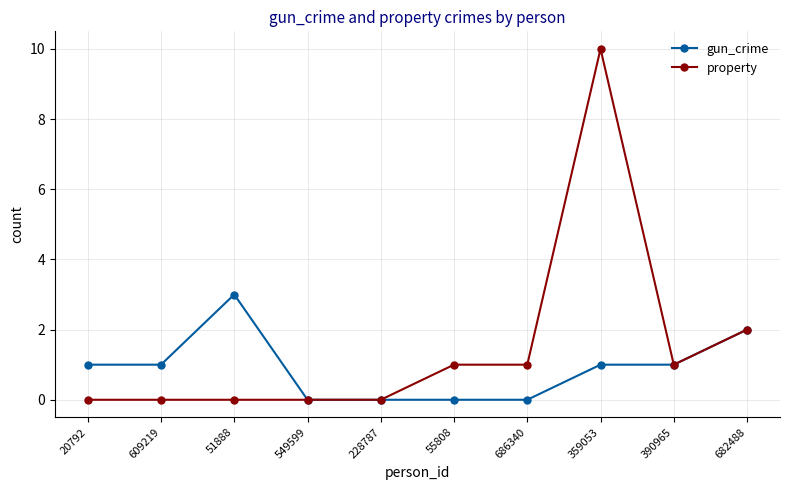

True or false: gun_crime has more than 0 interior local peaks.

True